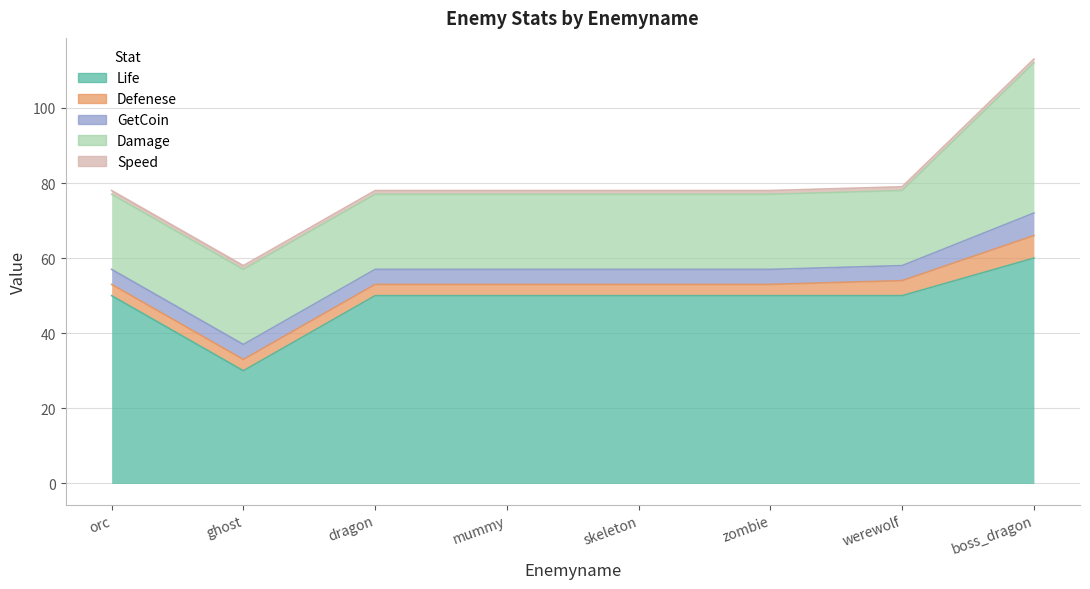

At ghost, list the series in order from smallest to largest.

Speed, Defenese, GetCoin, Damage, Life